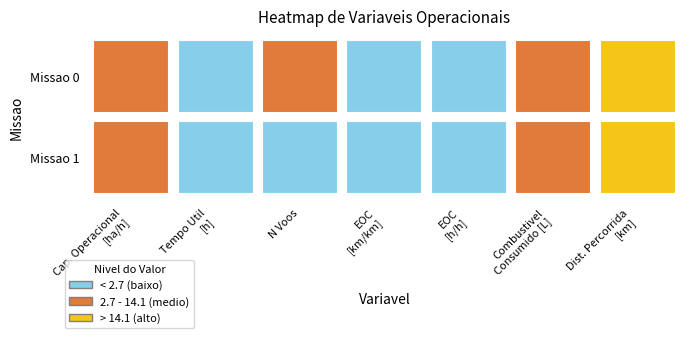

Rank the series by their maximum value, from lowest to highest.

EOC km/km, EOC h/h, Tempo util [h], N Voos, Combustivel consumido [L], Capacidade operacional [ha/h], Distancia percorrida [km]